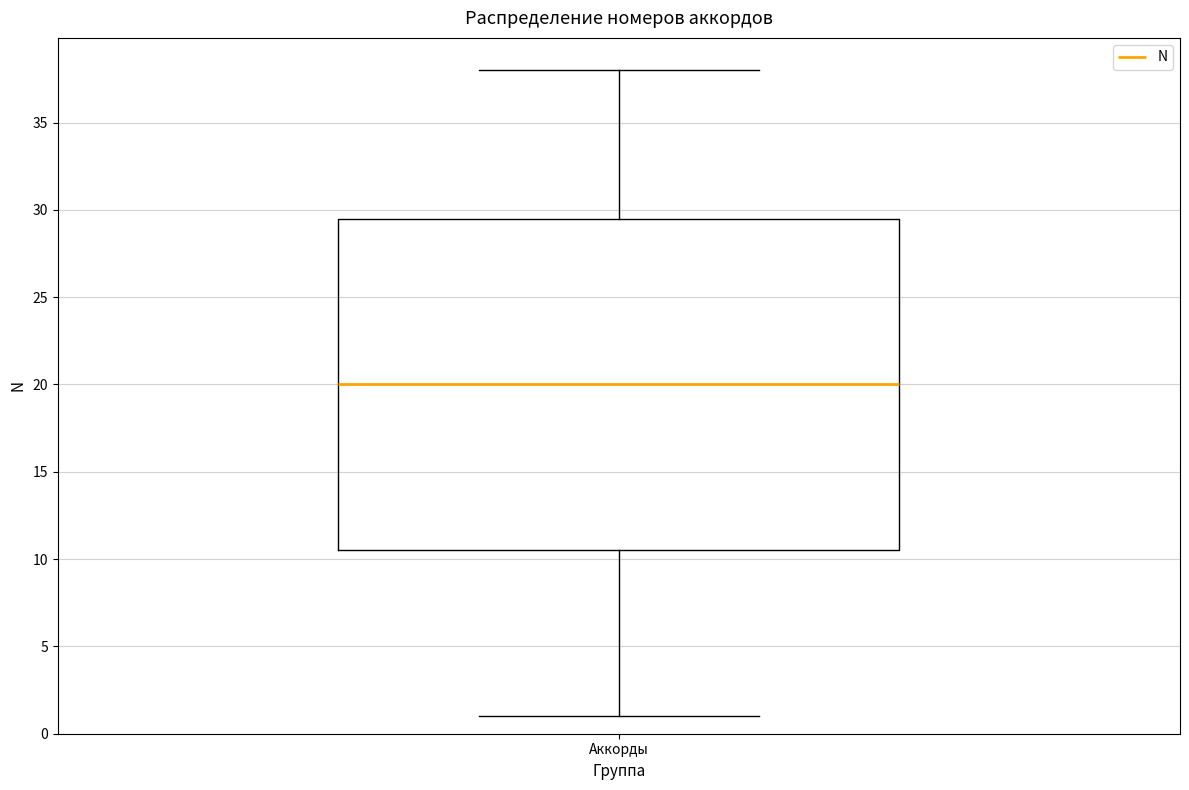

Read this box plot against the y-axis: the position of the median line, the range covered by the box, and the ends of both whiskers. The values are not printed on the chart, so give them approximately, as read against the axis.

median 20.0, box 10.5 to 29.5, whiskers 1.0 to 38.0